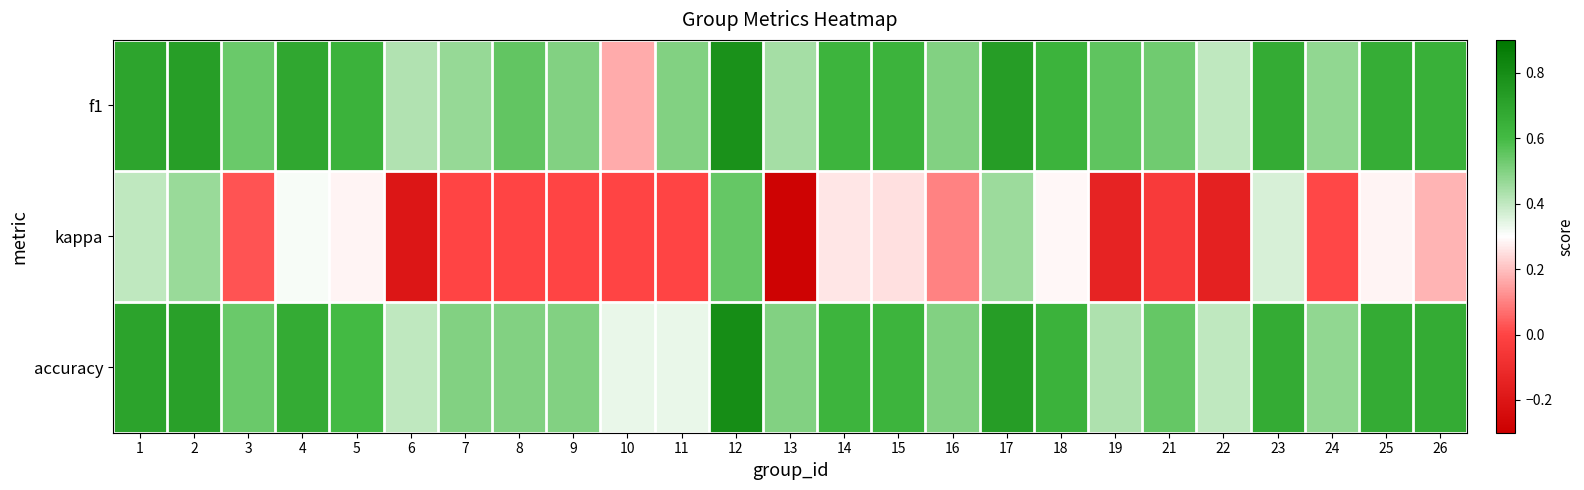

How many series are shown in this chart?

3